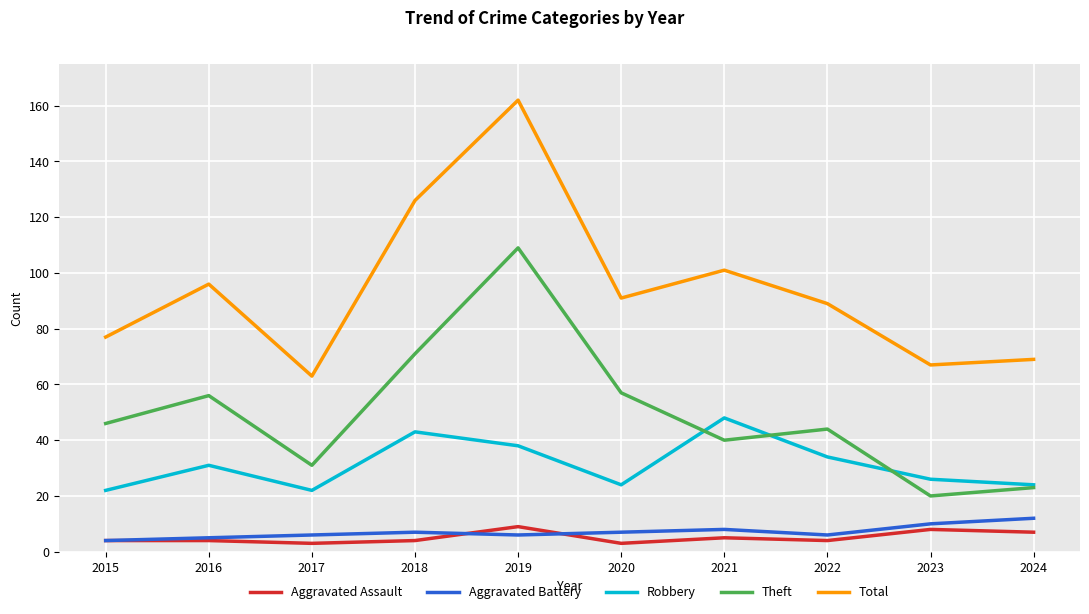

Rank the series at 2023 from lowest to highest value.

Aggravated Assault, Aggravated Battery, Theft, Robbery, Total